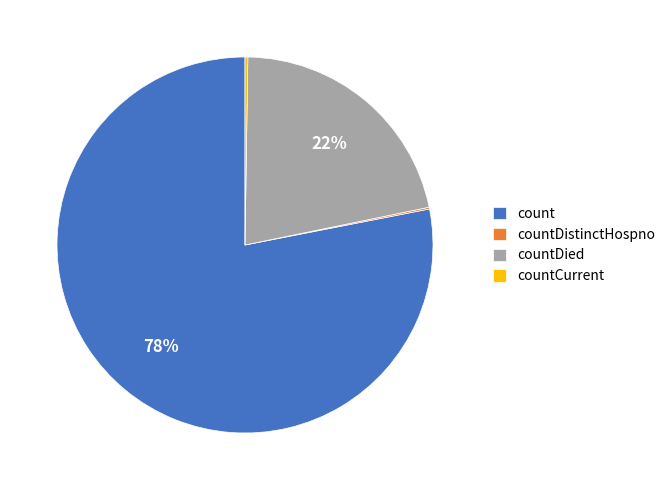

Which has a higher value, countDied or count?

count